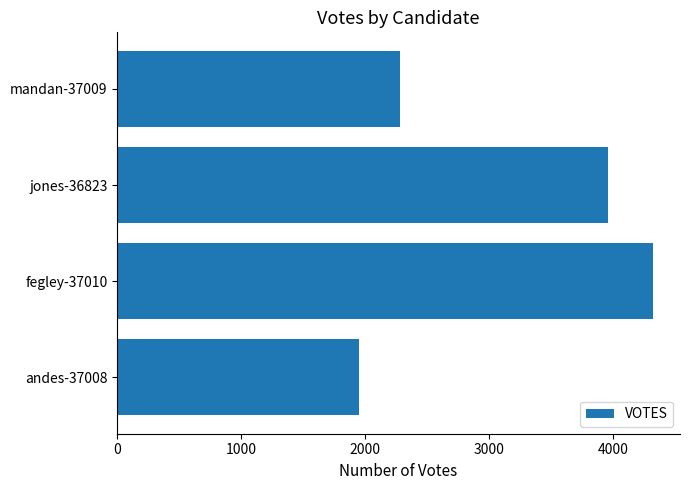

Which has a higher value, mandan-37009 or fegley-37010?

fegley-37010